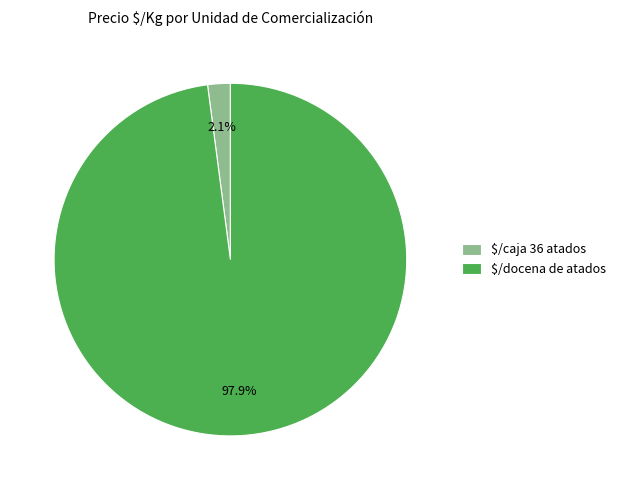

What is the largest slice in the pie chart?

$/docena de atados